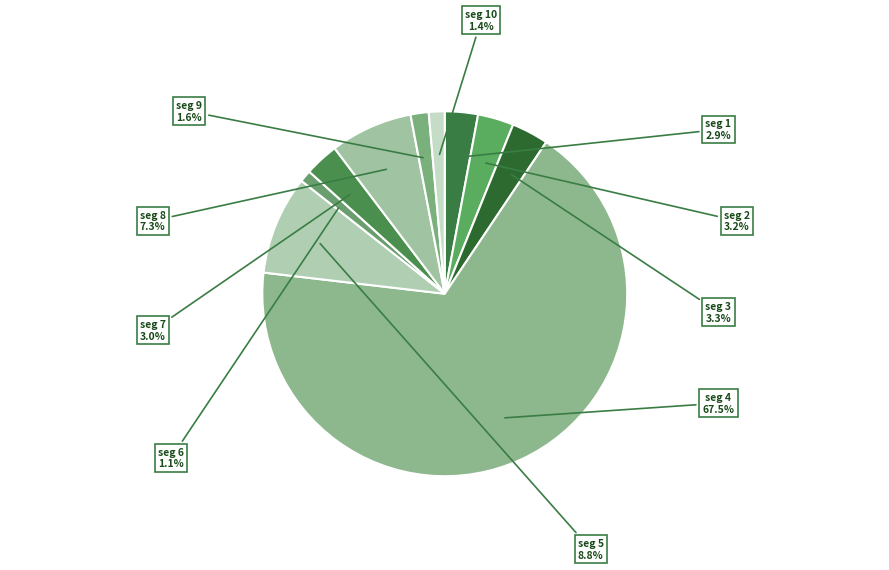

How many segments does this pie chart have?

10